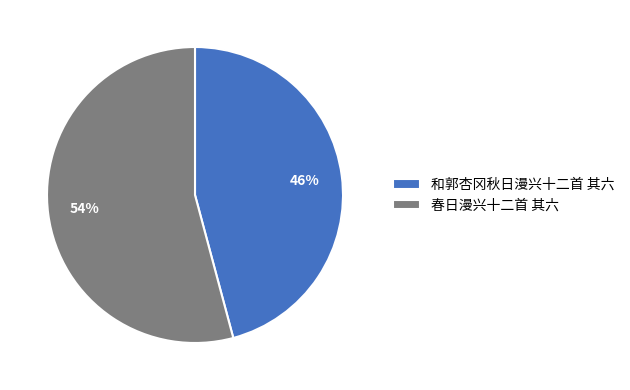

To the nearest percent, what is the difference between the 春日漫兴十二首 其六 and 和郭杏冈秋日漫兴十二首 其六 slice percentages?

8%